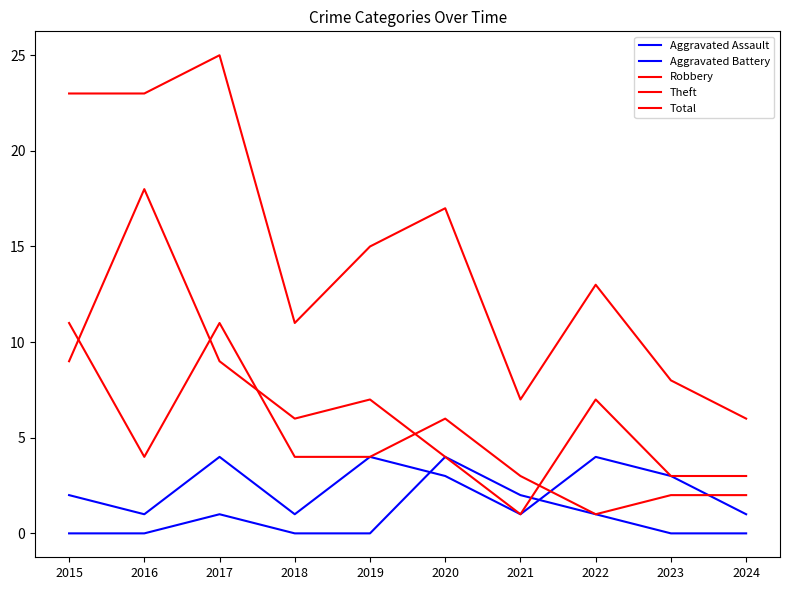

How many lines are shown in the chart?

5